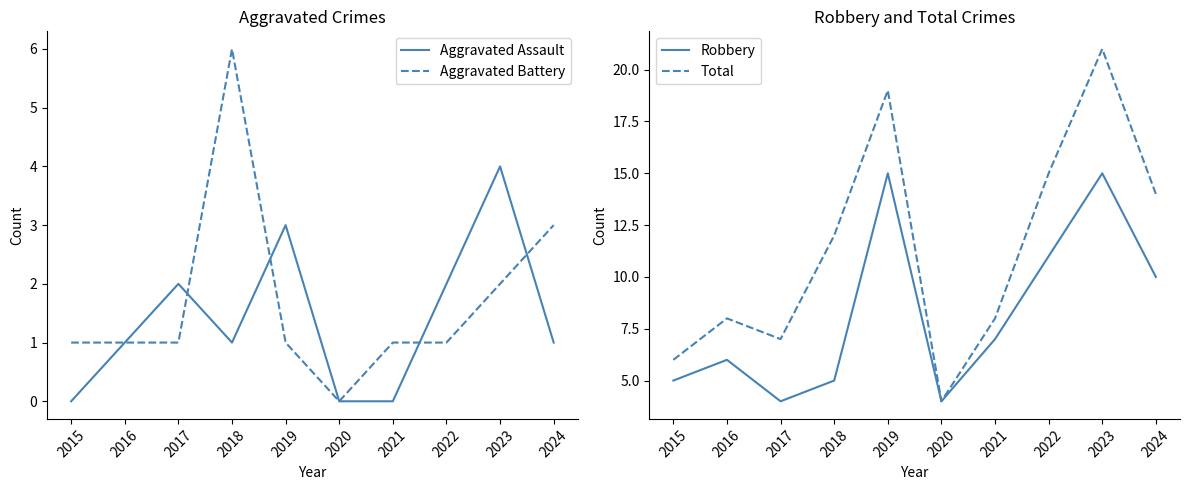

Which series has the largest range (max minus min)?

Total